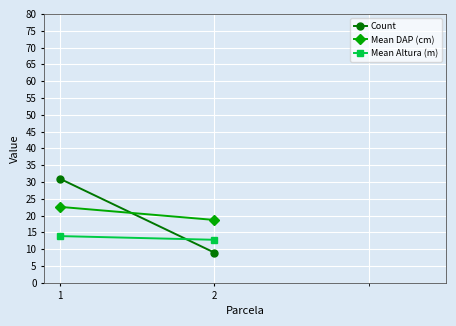

What is the value of the Count point at the 1st from the left?

31.0